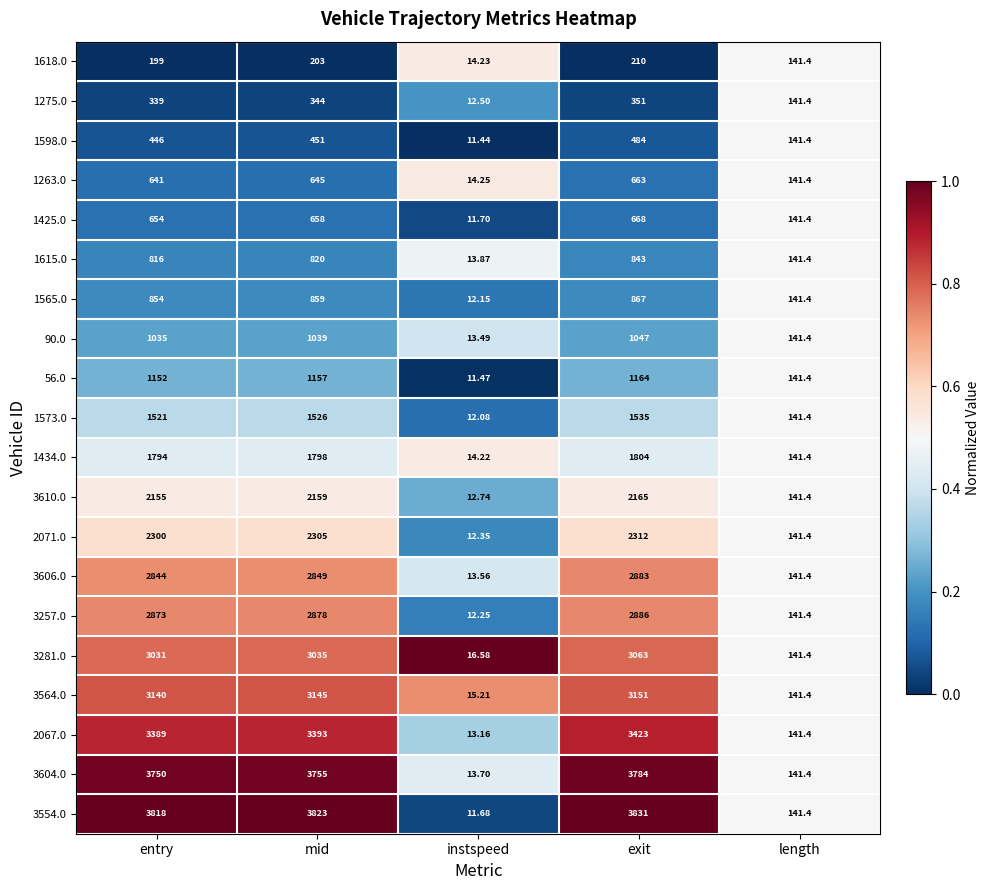

At which label is 3606.0 closest to 1448?

length